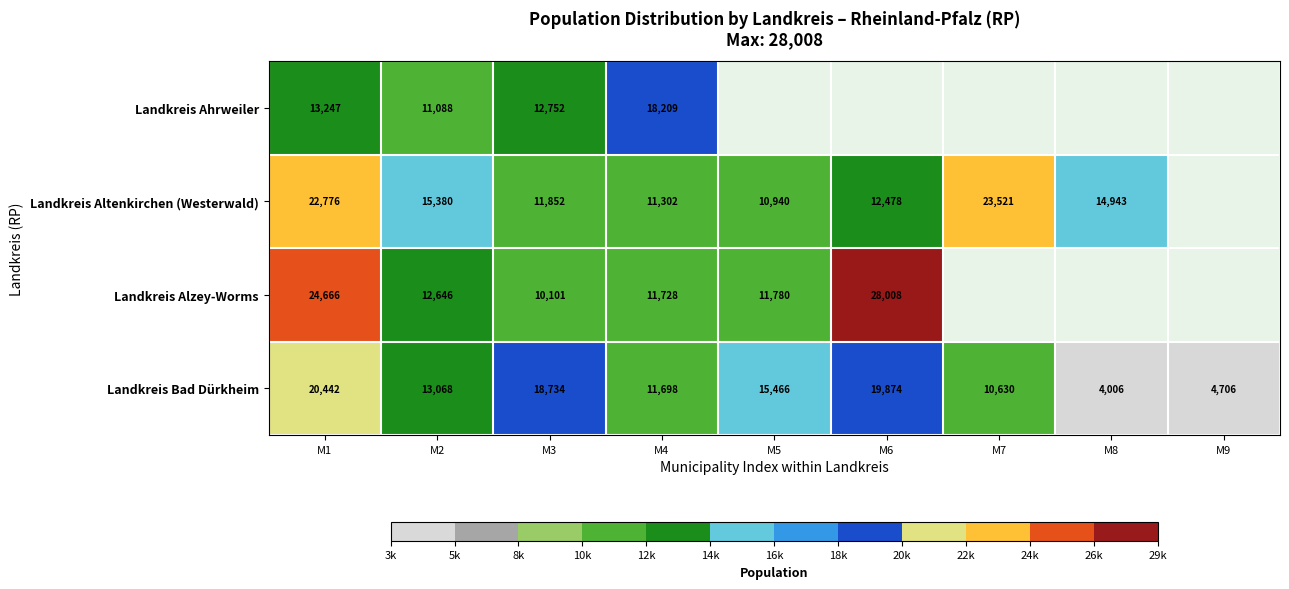

Between M1 and M3, which series saw the biggest shift?

Landkreis Alzey-Worms